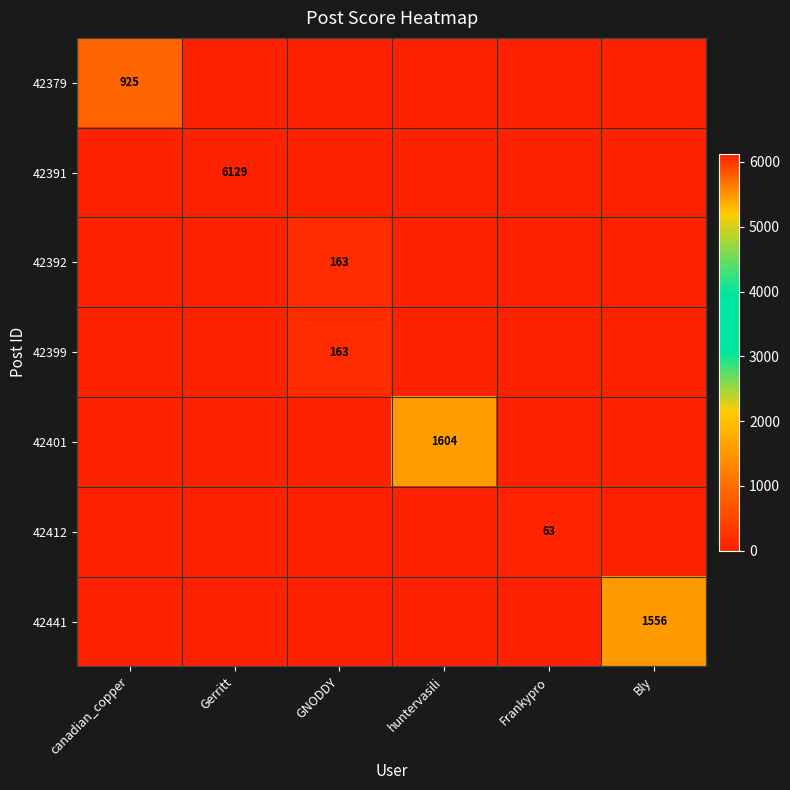

Count the number of data series in this chart.

7